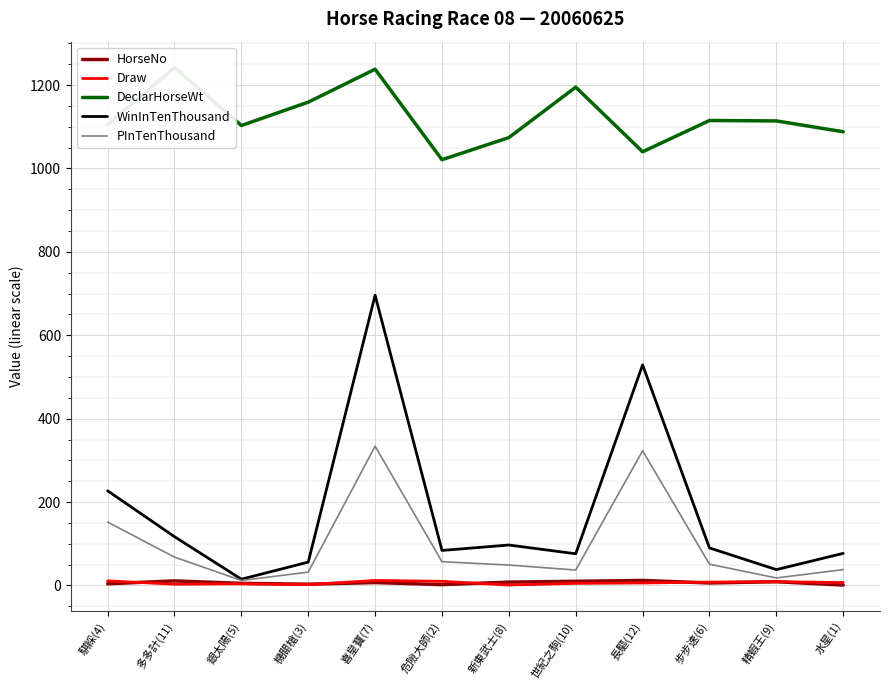

Which series has the largest total across all categories?

DeclarHorseWt